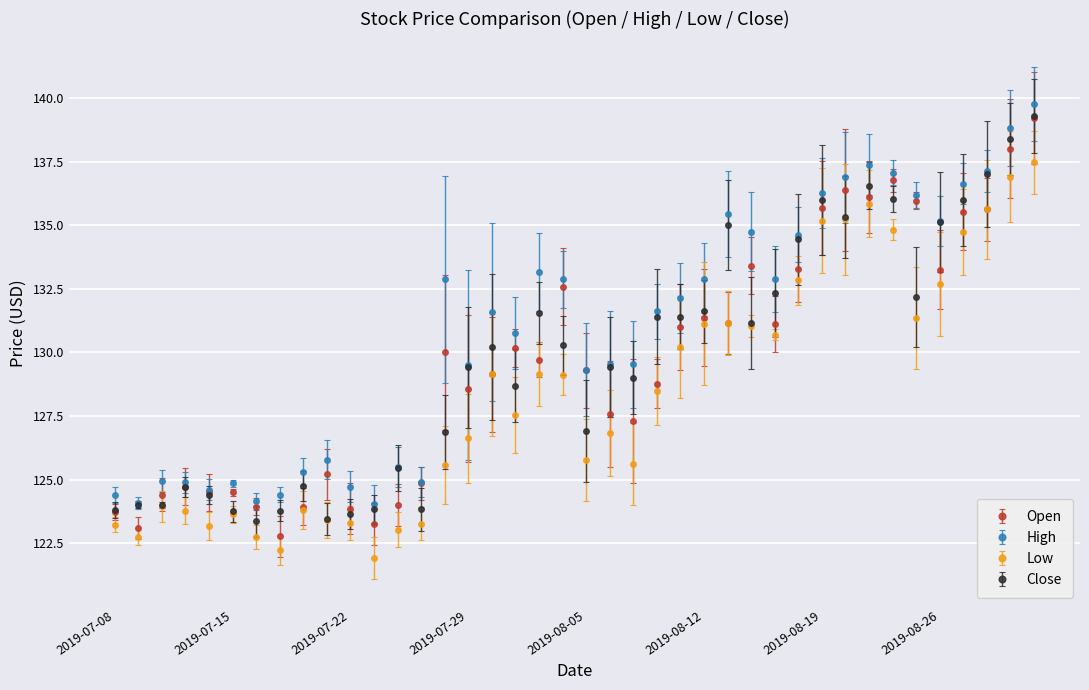

Which series has the largest total across all categories?

High